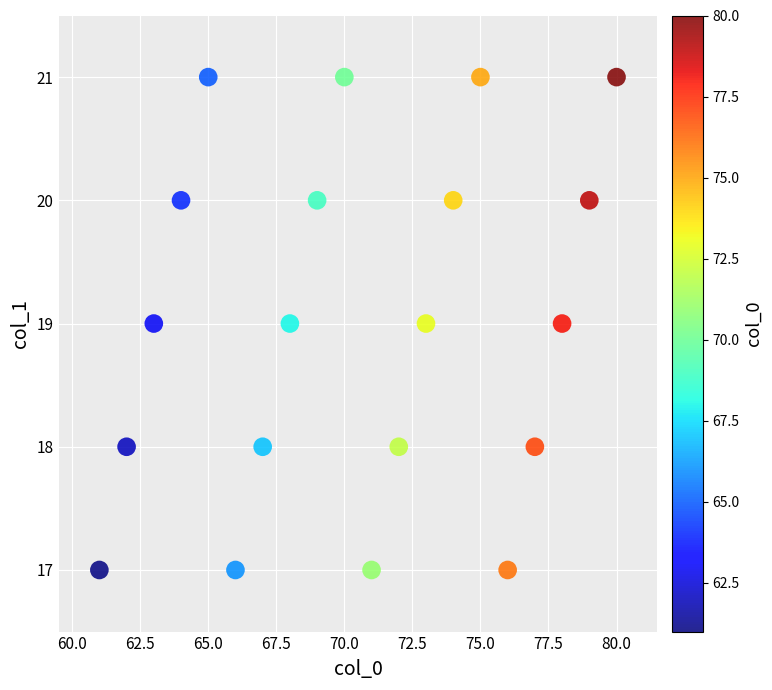

What is the range of Y values (max minus min)?

4